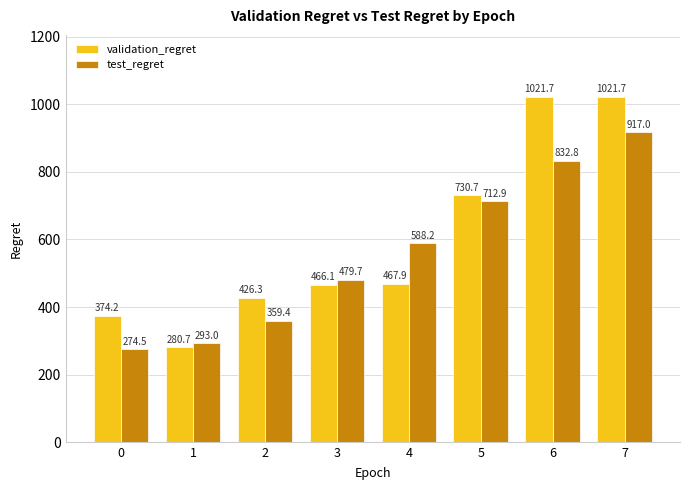

What is the difference between the test_regret values at 5 and 7?

204.1